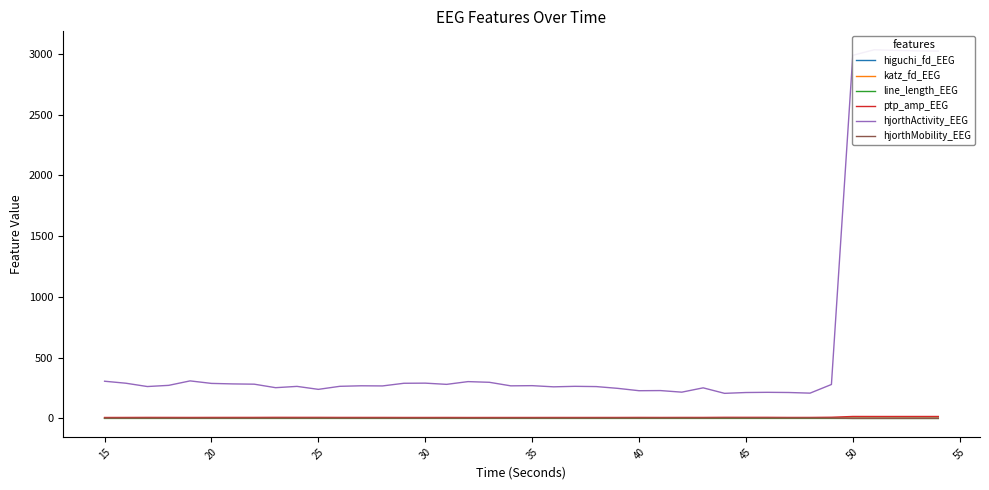

Rank the series by their maximum value, from highest to lowest.

hjorthActivity_EEG, ptp_amp_EEG, hjorthMobility_EEG, katz_fd_EEG, higuchi_fd_EEG, line_length_EEG